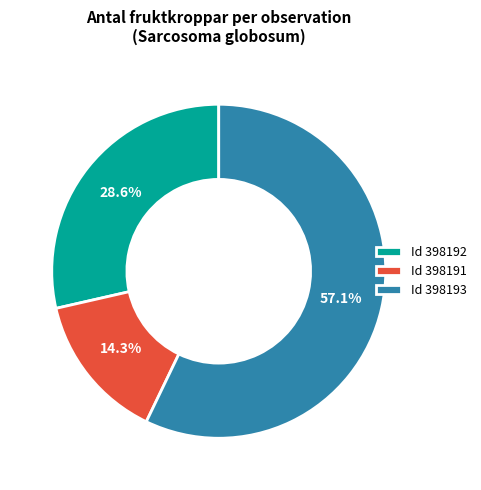

Count the number of slices in the pie.

3